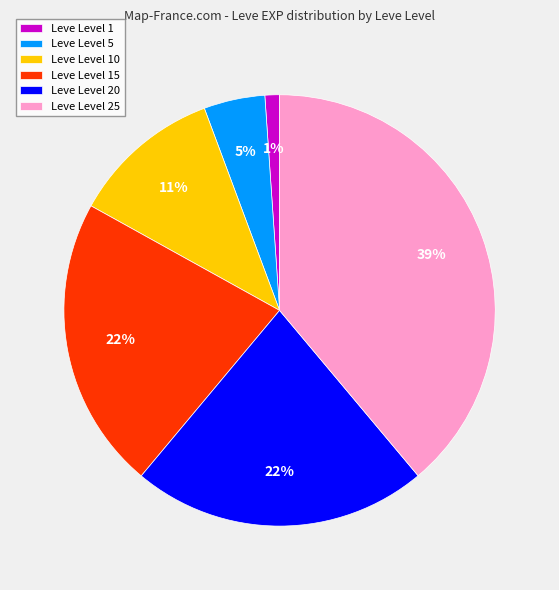

Count the number of slices in the pie.

6